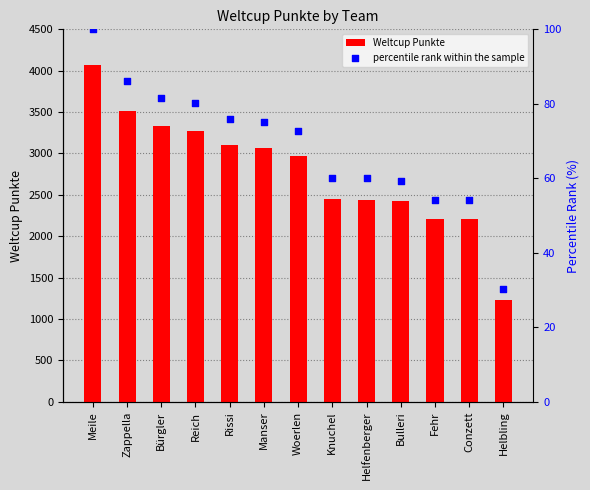

Which series contains the highest Y value?

Weltcup Punkte